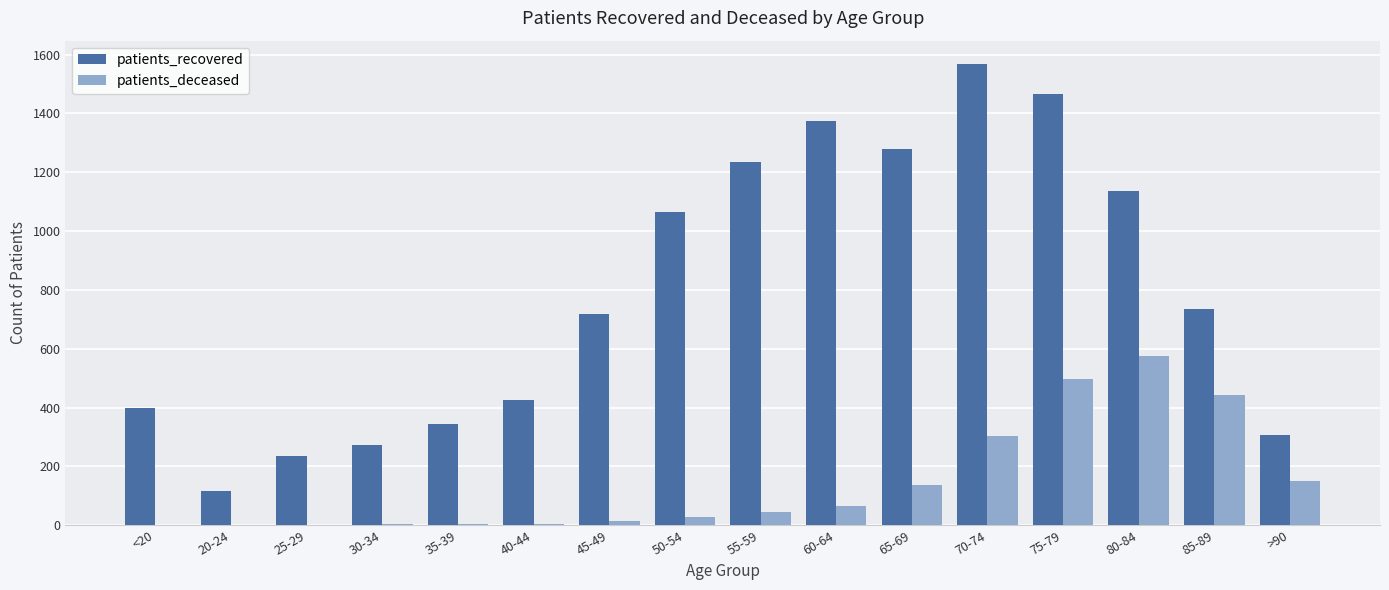

True or false: patients_deceased has a value of 667 at 75-79.

False